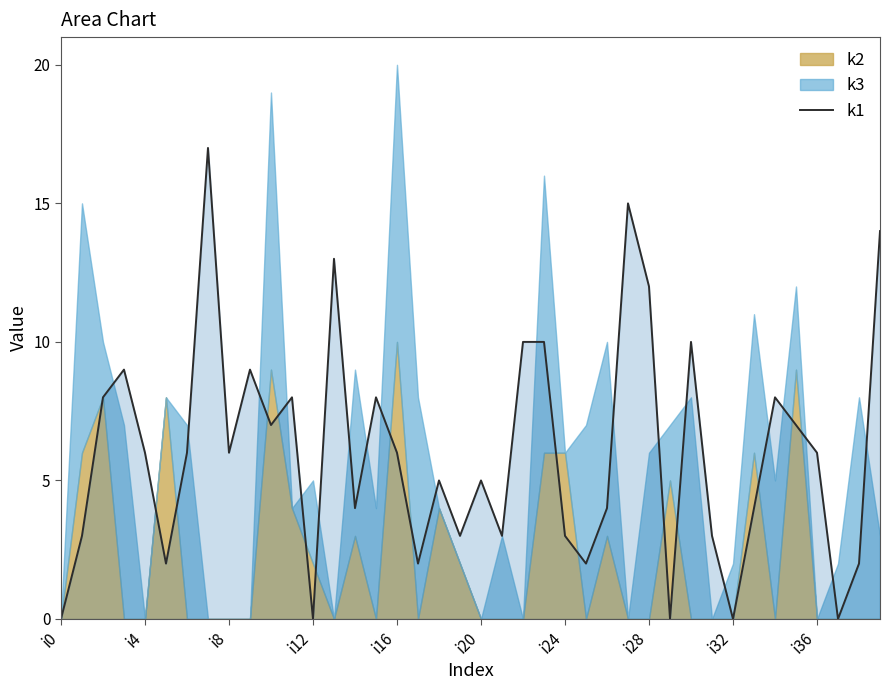

What is the highest value of the k1 series?

17